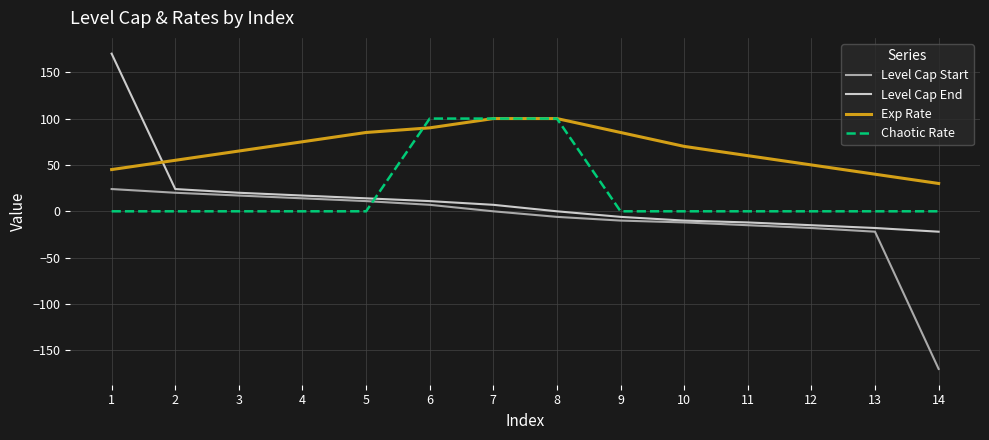

Between 1 and 6, which series saw the biggest shift?

Level Cap End